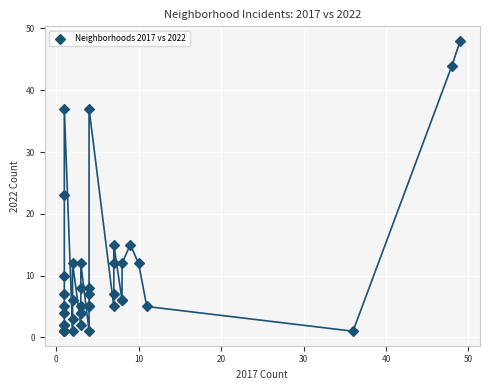

What Y value in the scatter plot is closest to 24?

23